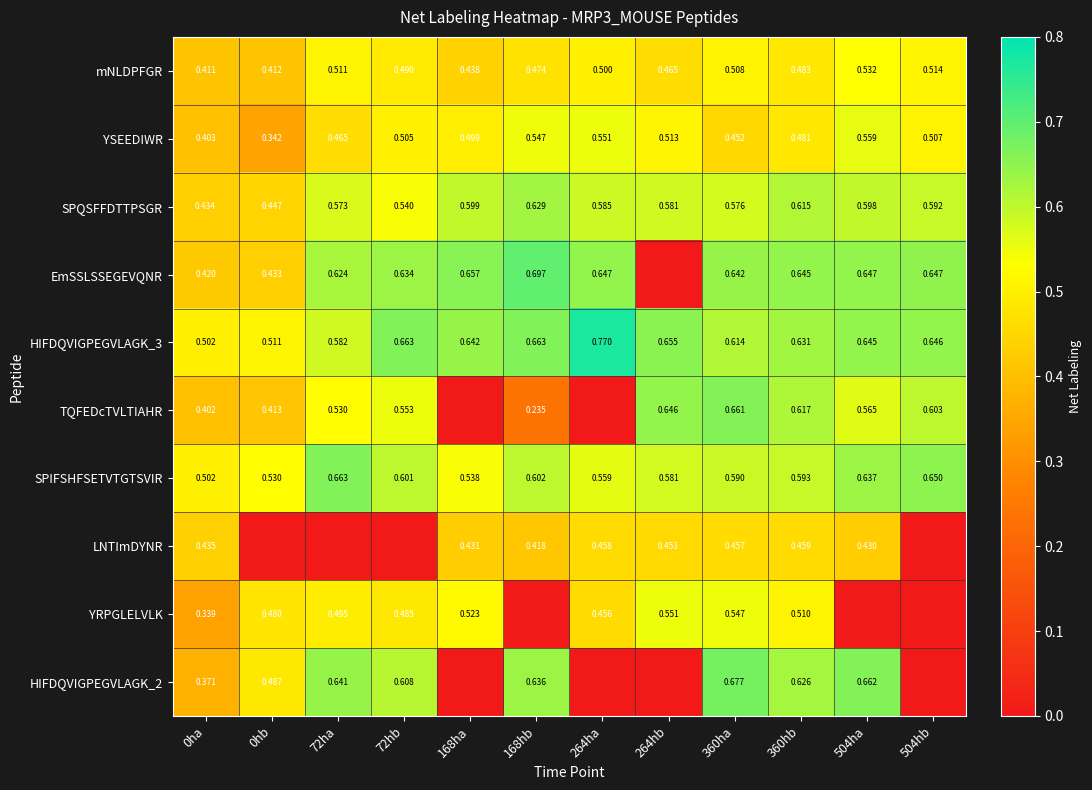

The value of HIFDQVIGPEGVLAGK_3 at 168hb is 0.7. True or false?

True